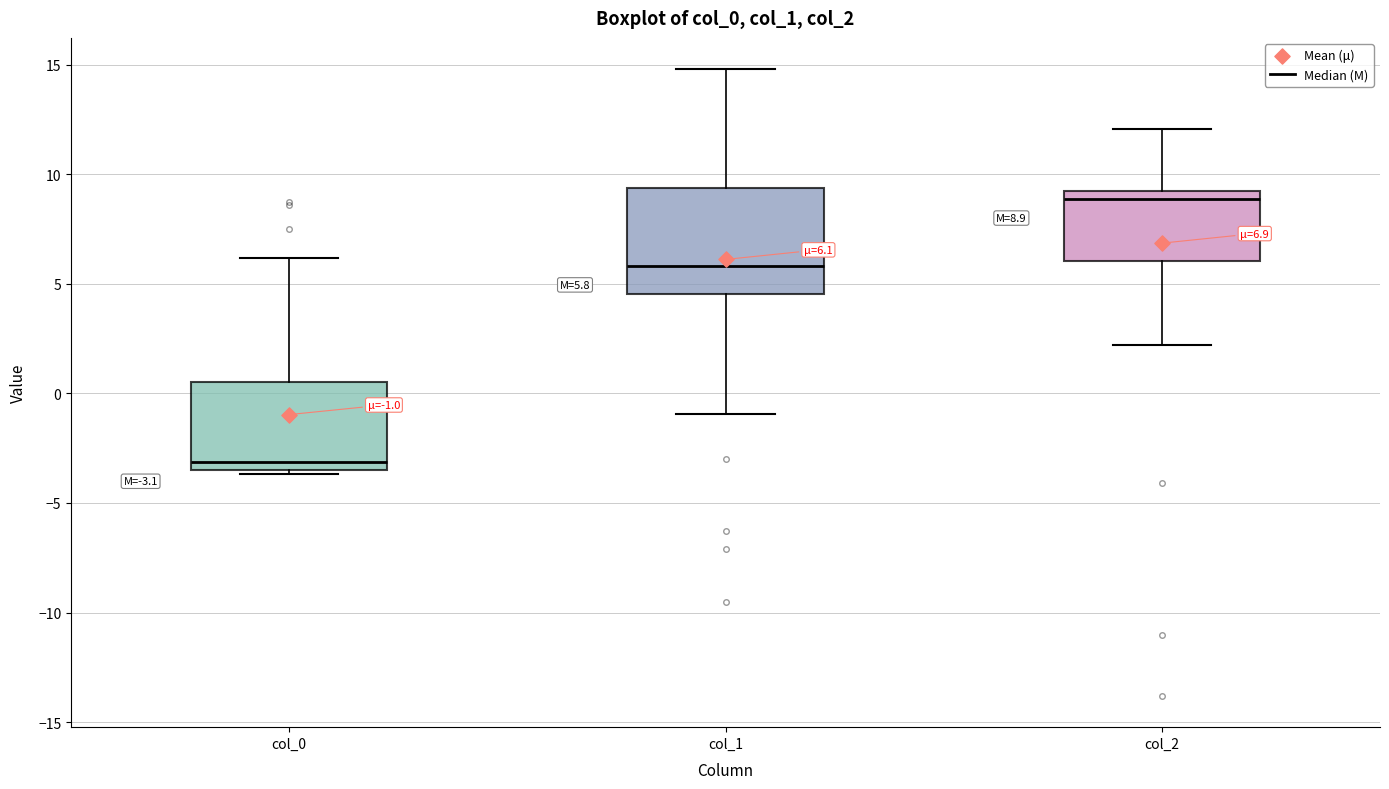

Which box is the tallest, from its lower edge to its upper edge?

col_1